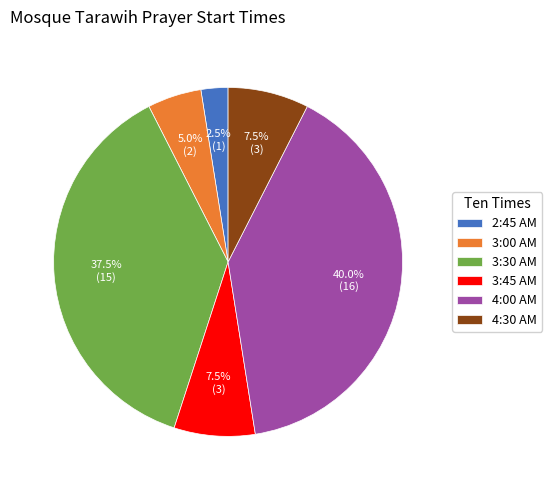

Is 3:30 AM the majority of the pie?

No